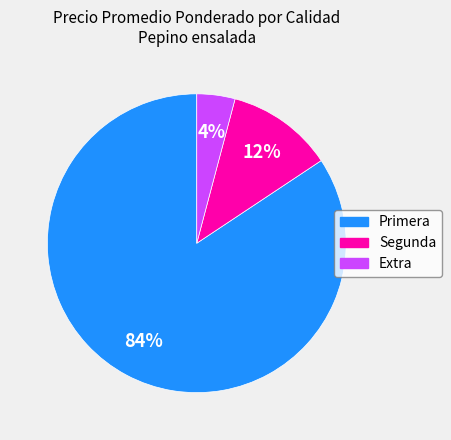

Combined, do Primera and Extra account for over 50%?

Yes